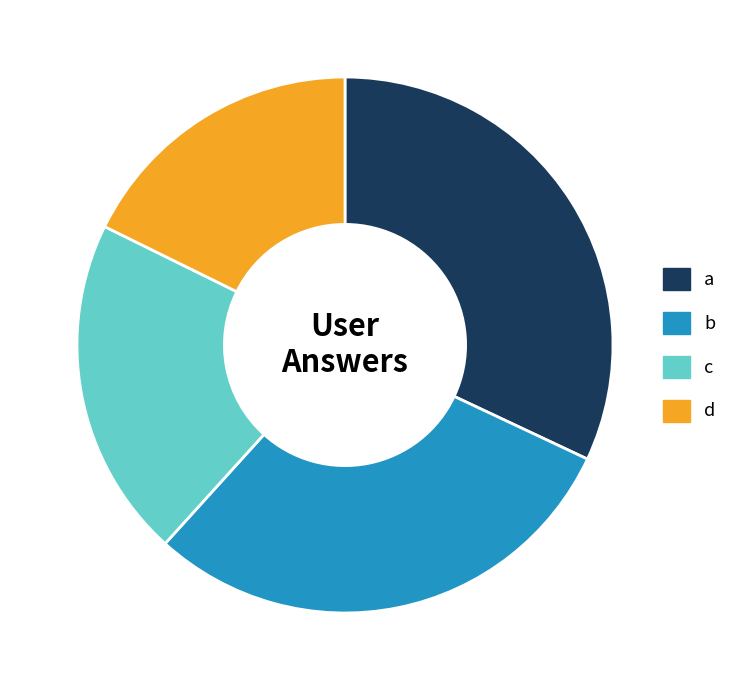

Rank the categories by value from lowest to highest.

d, c, b, a